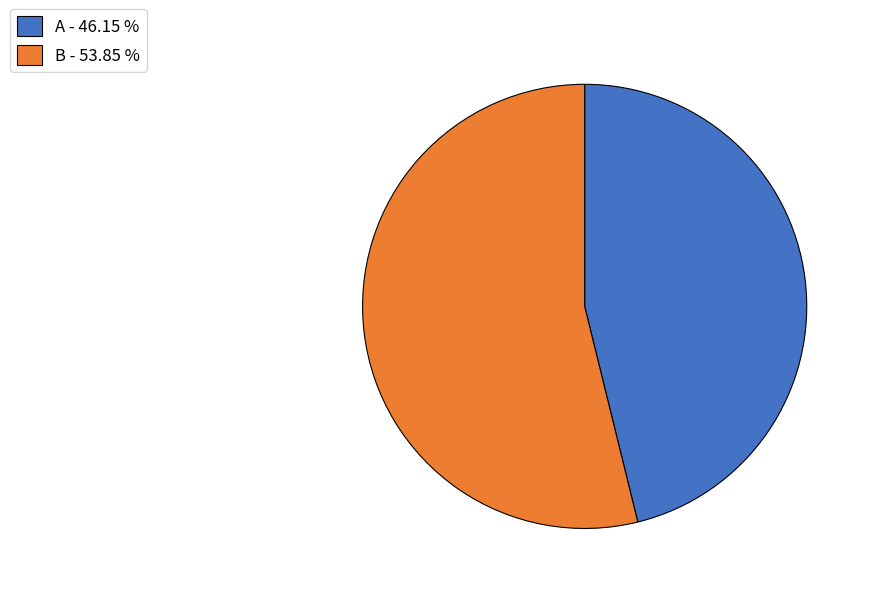

The B slice represents 41% of the pie. True or false?

False